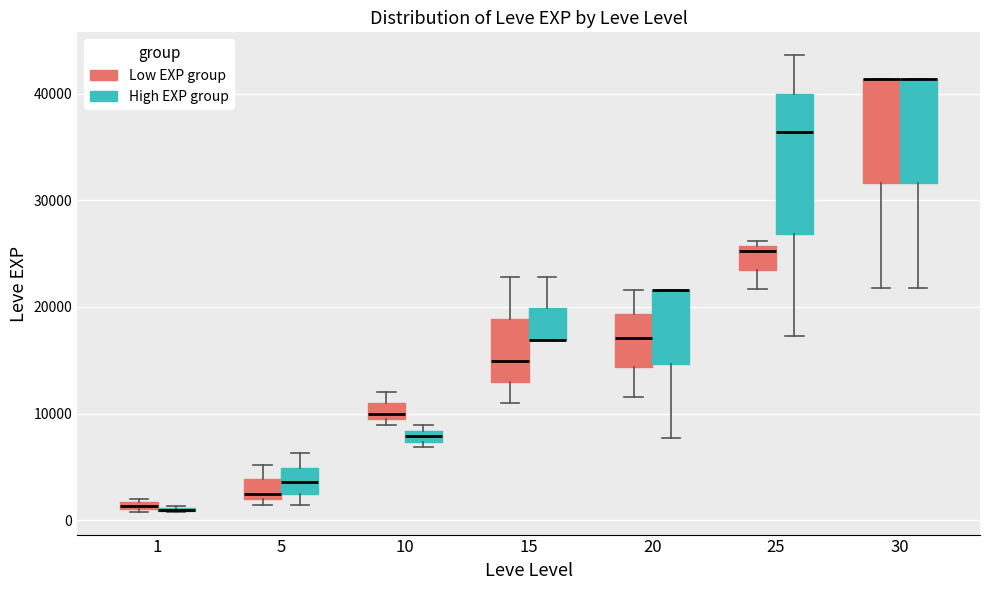

Comparing the boxes themselves (not the whiskers), which one is the tallest?

25 (High EXP group)